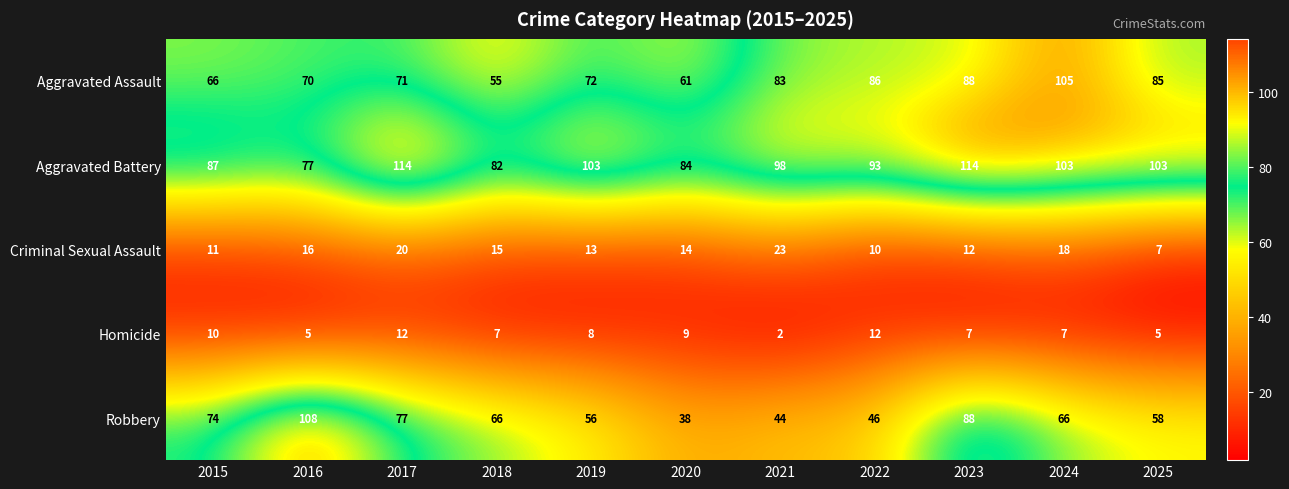

True or false: Criminal Sexual Assault has a value of 29 at 2017.

False